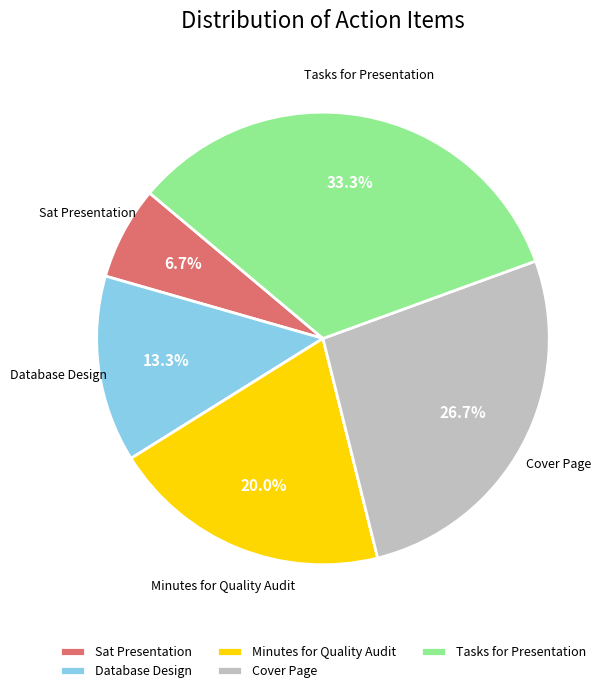

What percentage do Sat Presentation and Database Design together represent?

20.0%